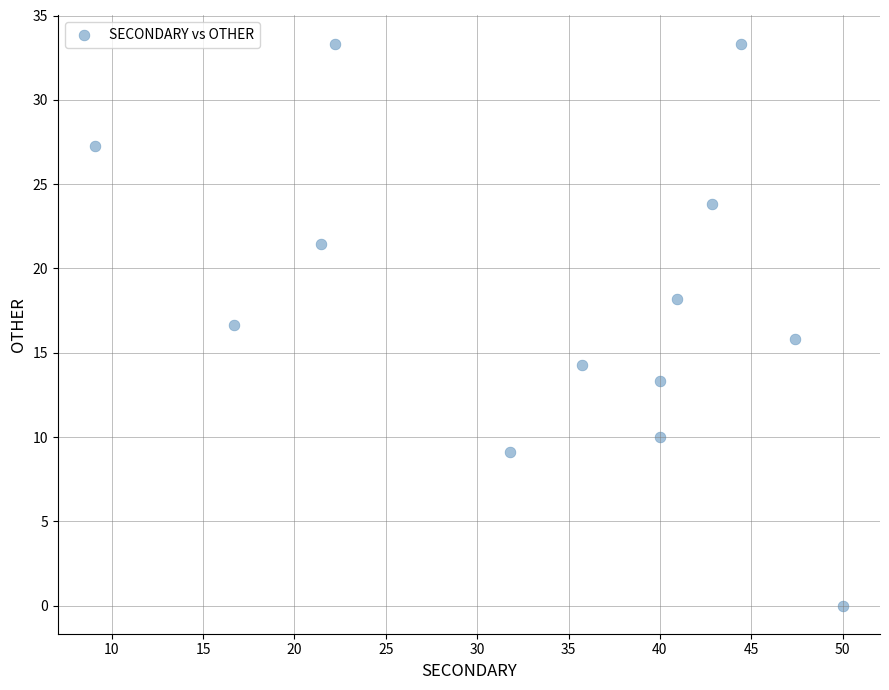

What is the range of Y values (max minus min)?

33.3